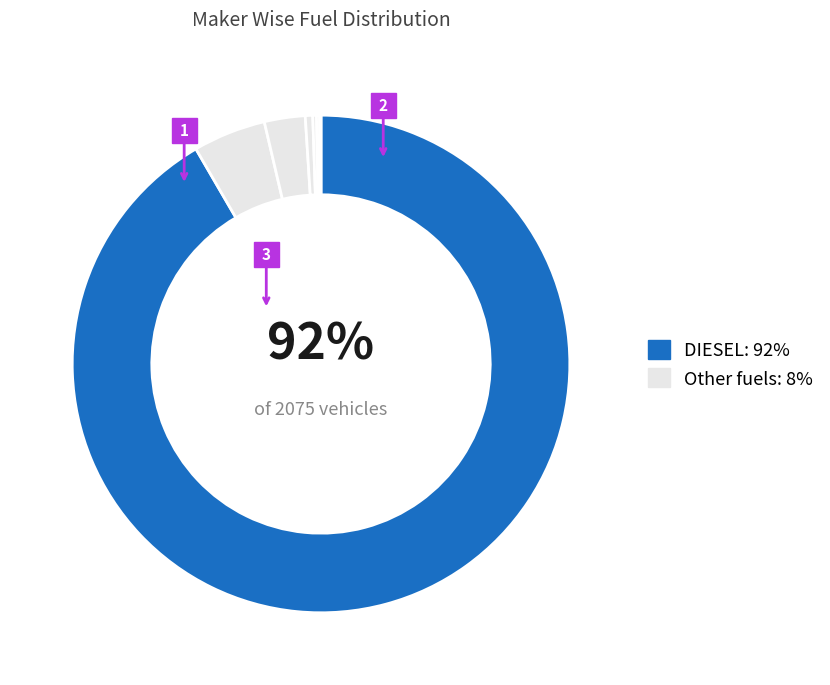

Which slice represents more than half of the pie?

DIESEL